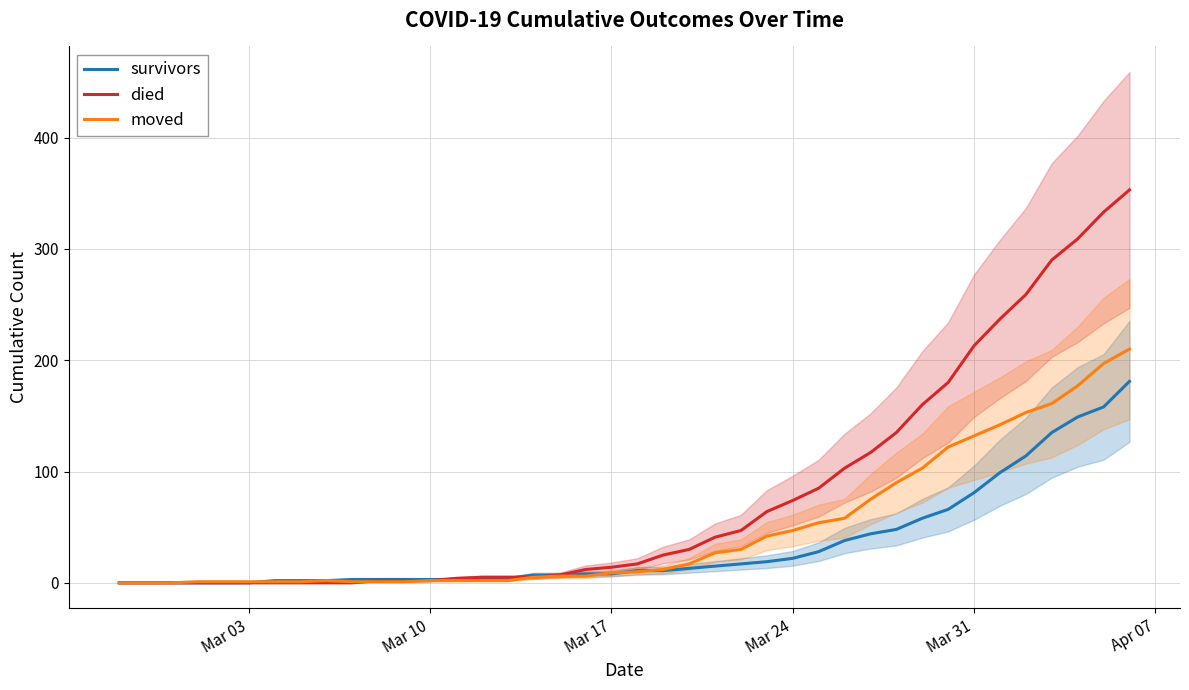

After their last crossing, which series has the higher values: died or moved?

died